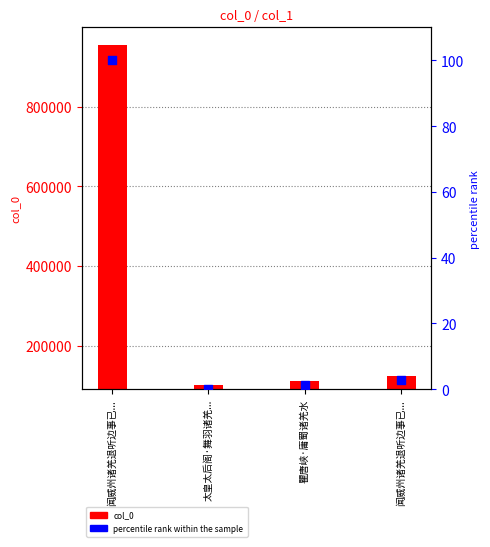

What are all the series names shown in the legend?

col_0 values, percentile rank within the sample